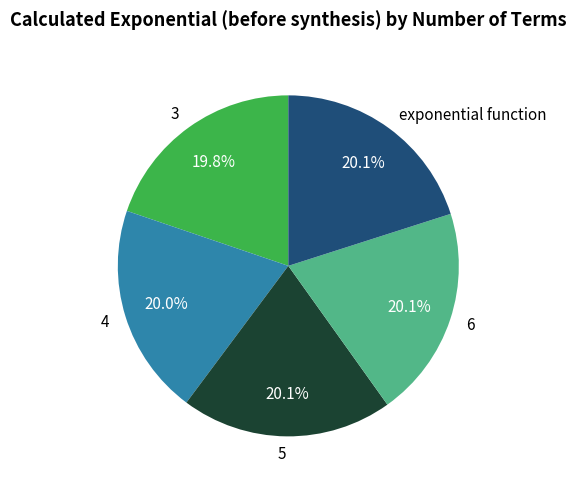

The 4 slice represents 29% of the pie. True or false?

False